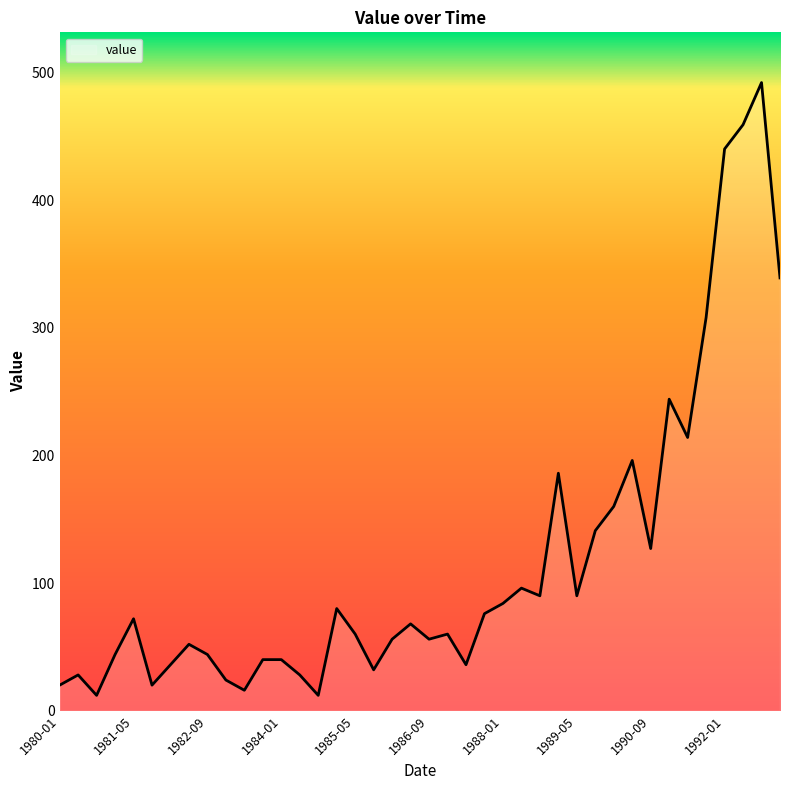

What is the minimum value shown in the chart?

12